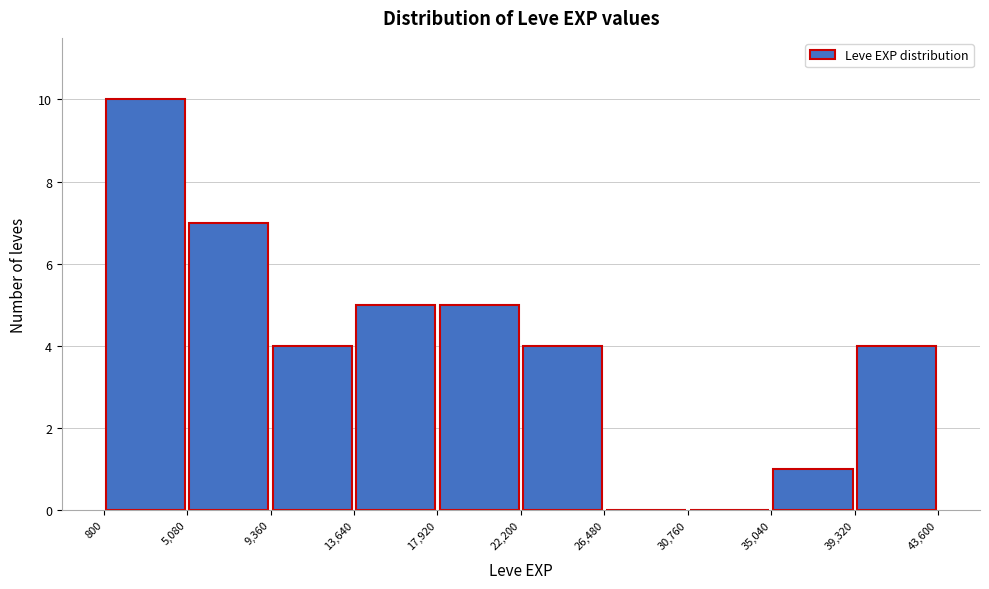

Which range on the x-axis has the tallest bar?

800 to 5,080